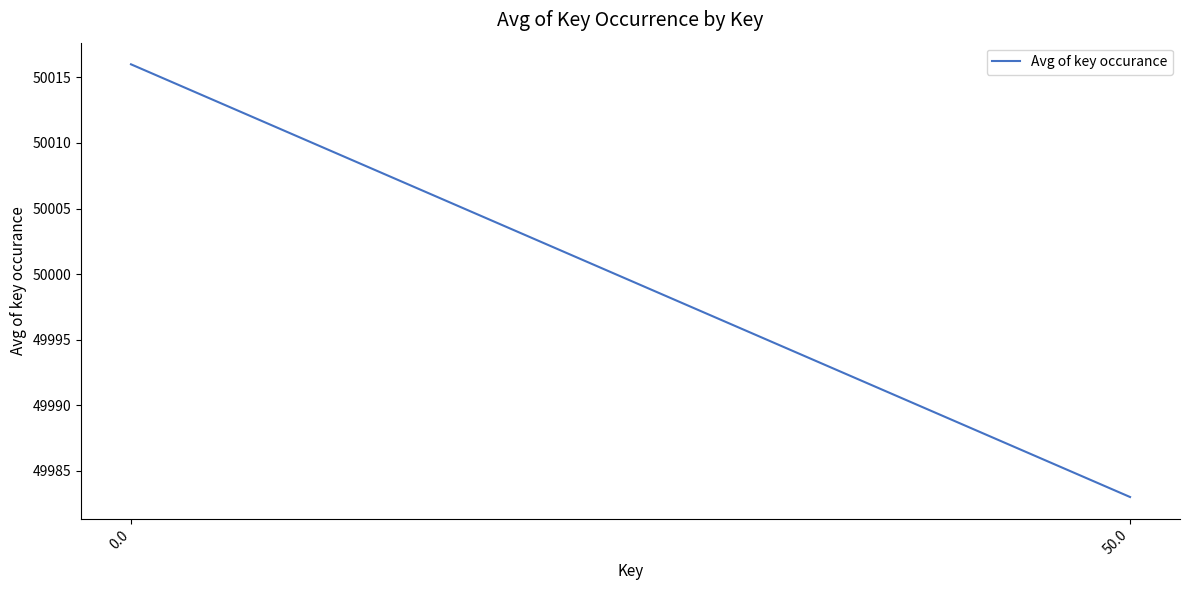

List the labels in order of value, largest first.

0.0, 50.0